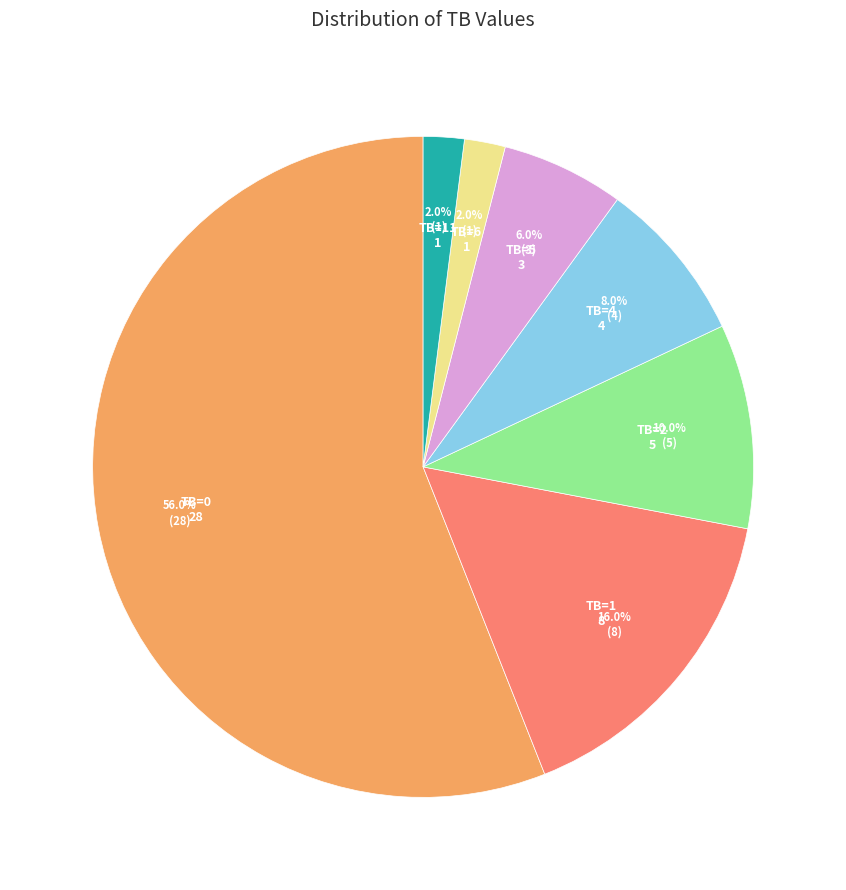

Is there any slice that represents more than half of the pie?

Yes